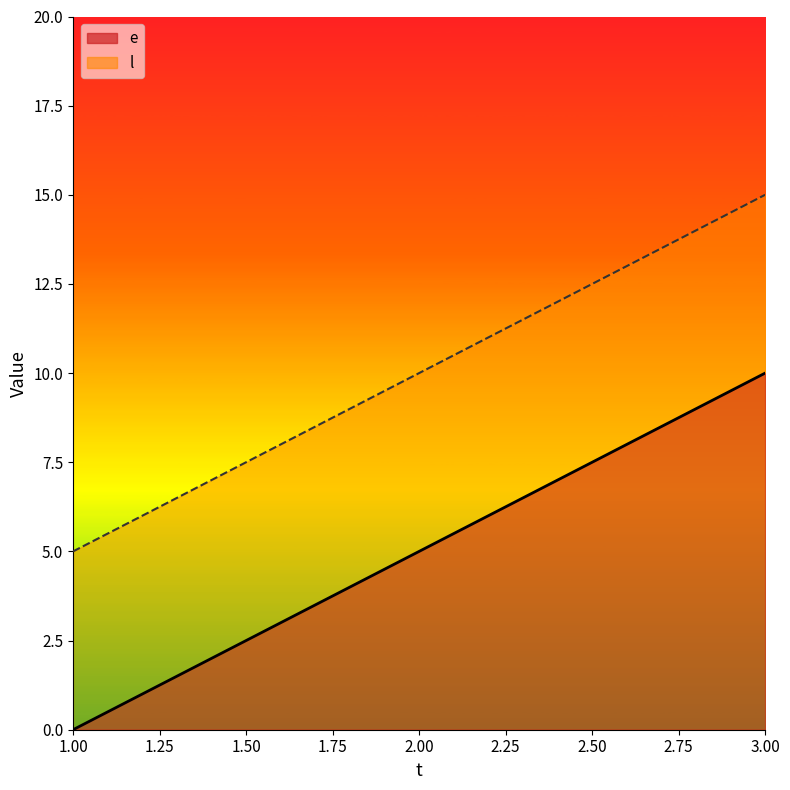

The l series shows 5 at 1. True or false?

True